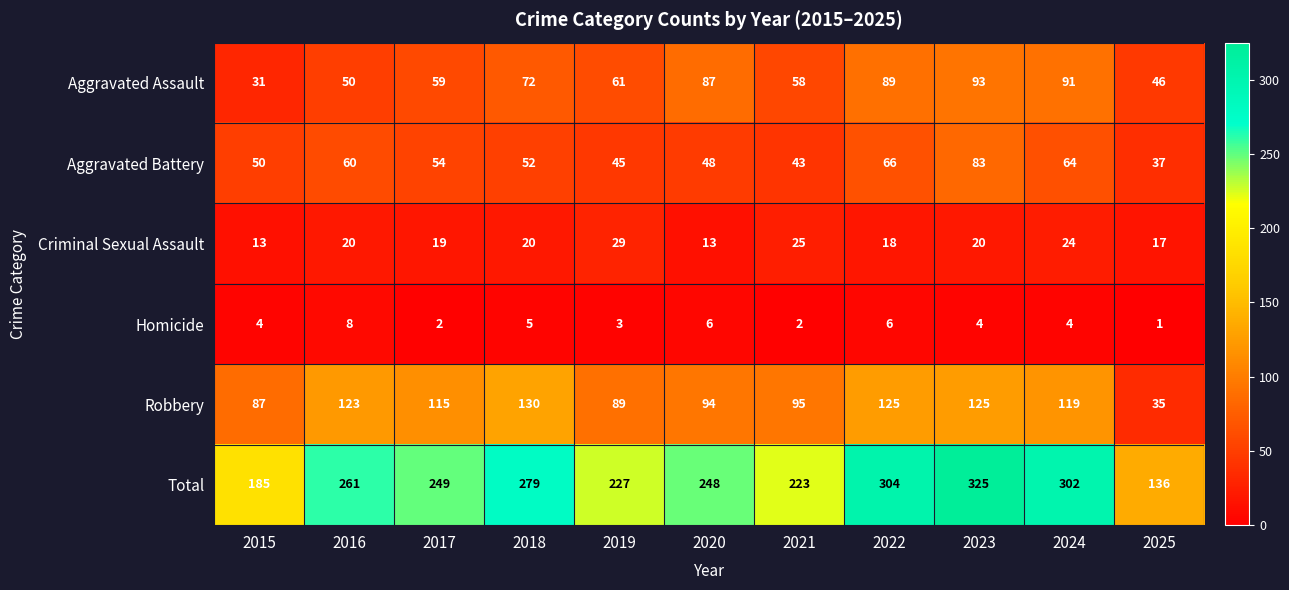

Rank the series at 2024 from highest to lowest value.

Total, Robbery, Aggravated Assault, Aggravated Battery, Criminal Sexual Assault, Homicide